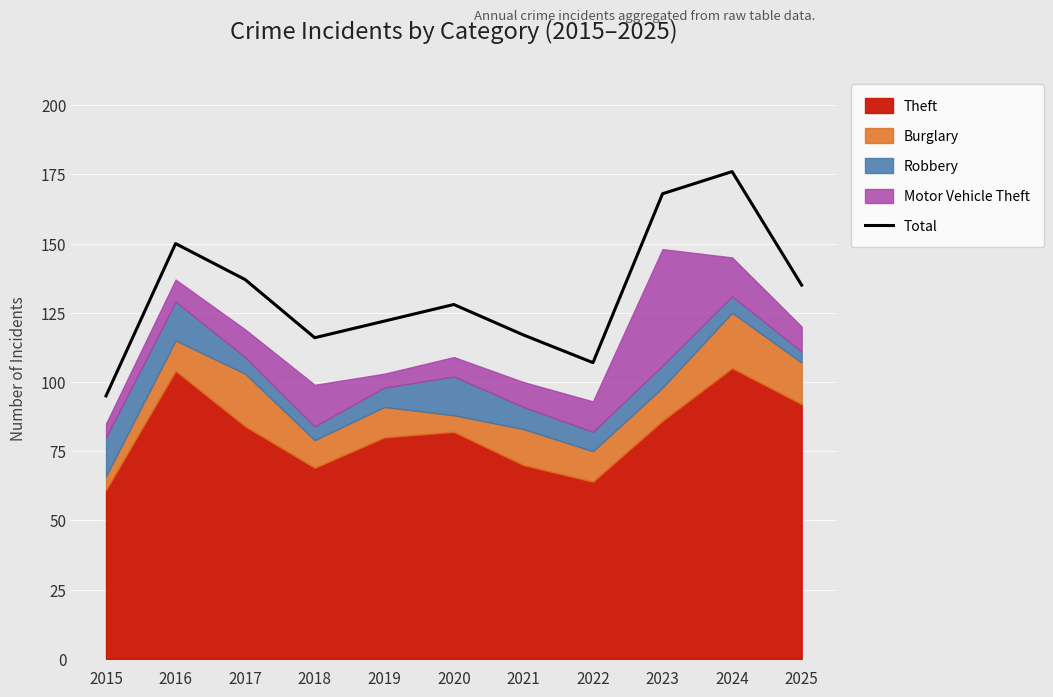

Where is the first local minimum?

2018